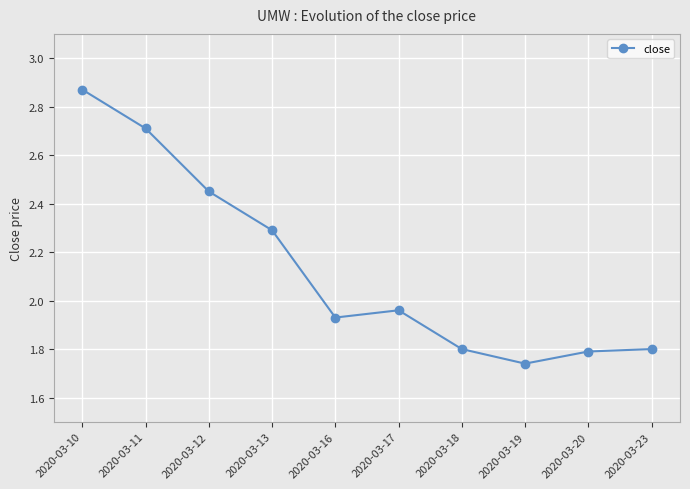

Which category has the lowest value across all series?

2020-03-19